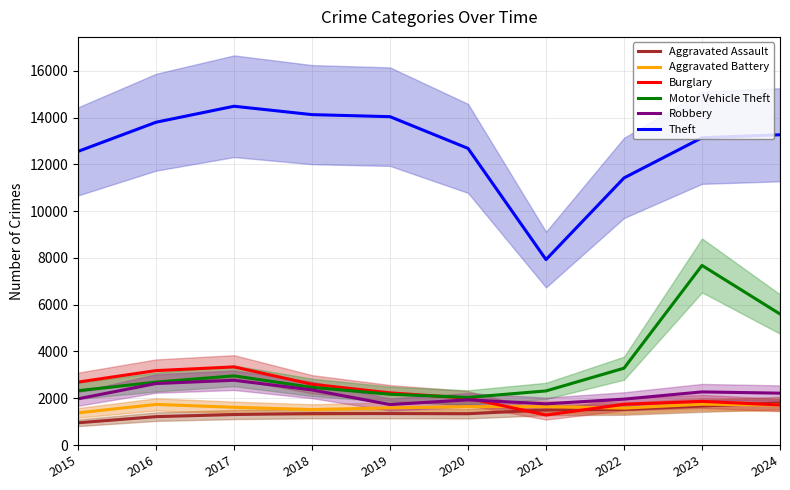

How many data points does each series have?

10